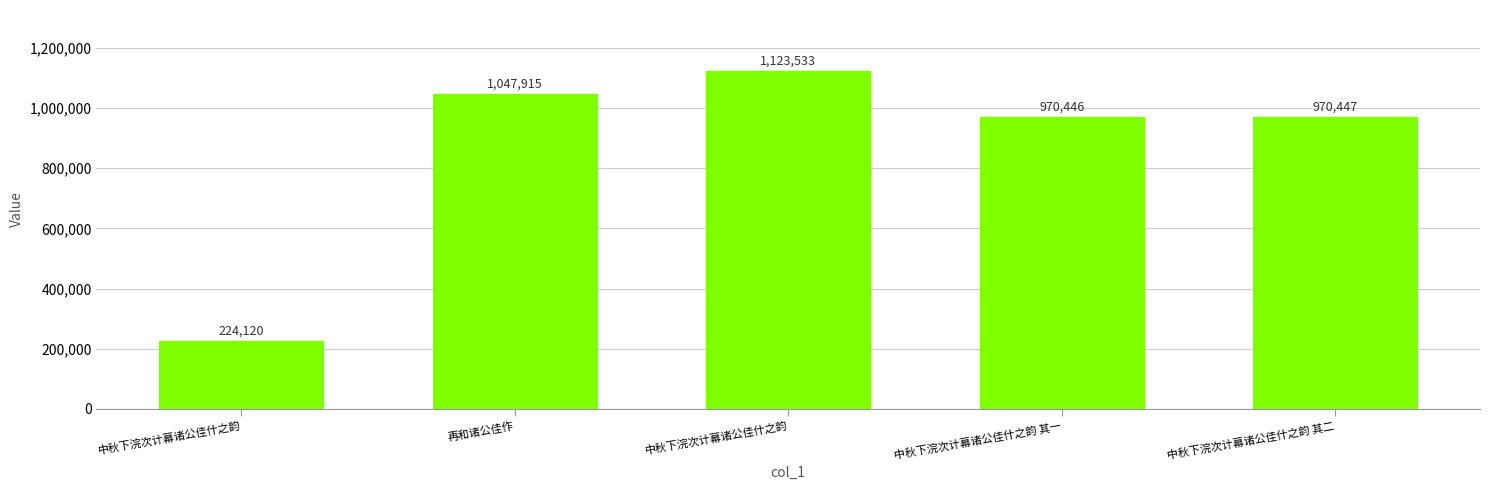

What is the value of the 5th bar from the left?

970447